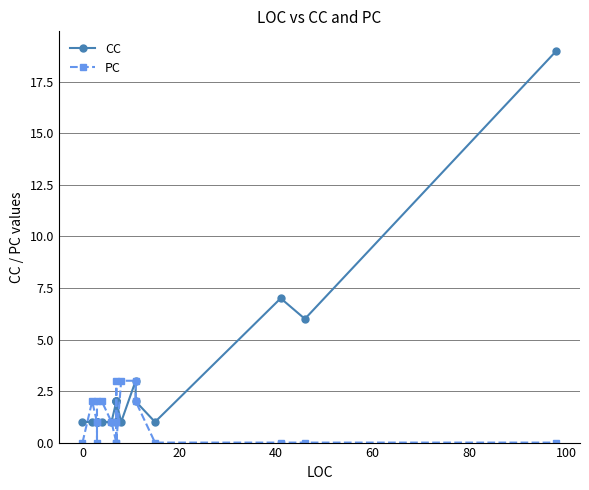

What is the difference between the second highest and second lowest values in the CC series?

6